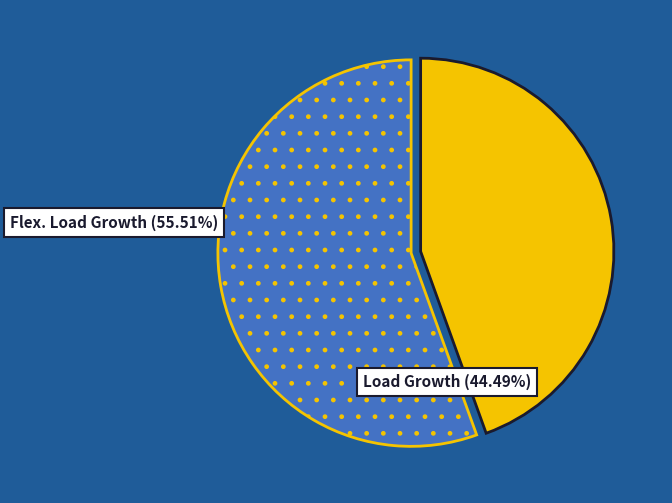

Does any single category account for the majority?

Yes